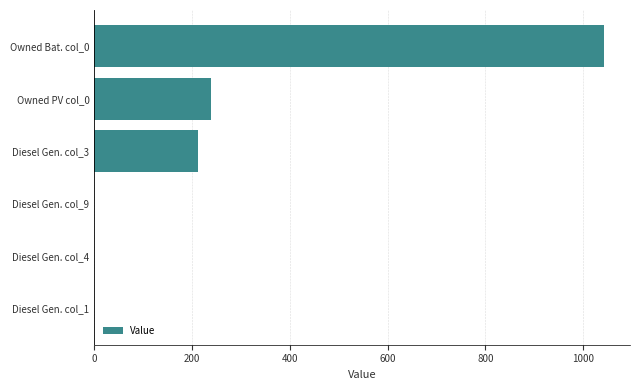

Where is the data nearest to the value 522?

Owned PV col_0